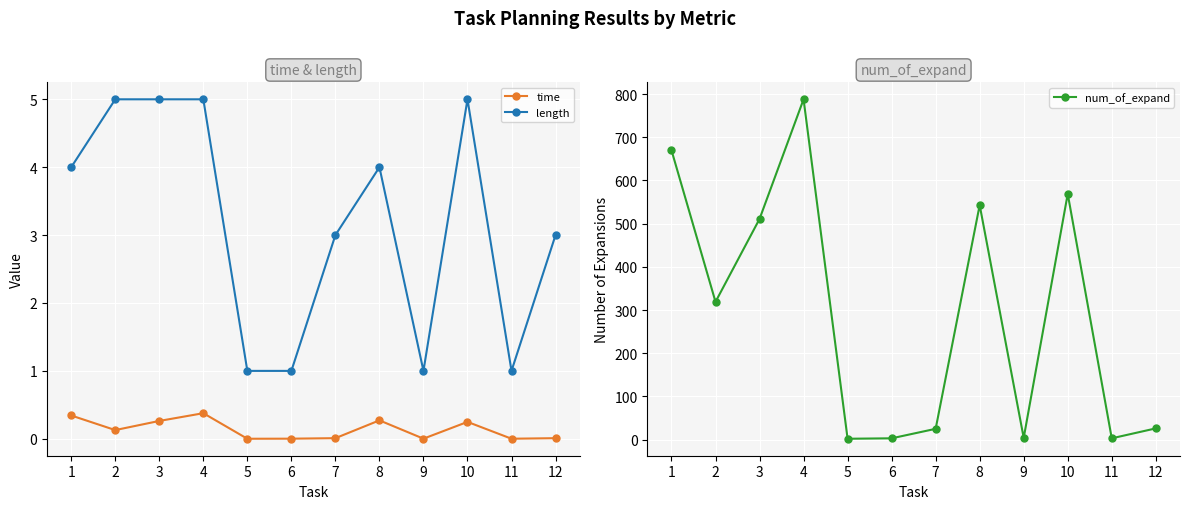

True or false: num_of_expand and time intersect in this chart.

False